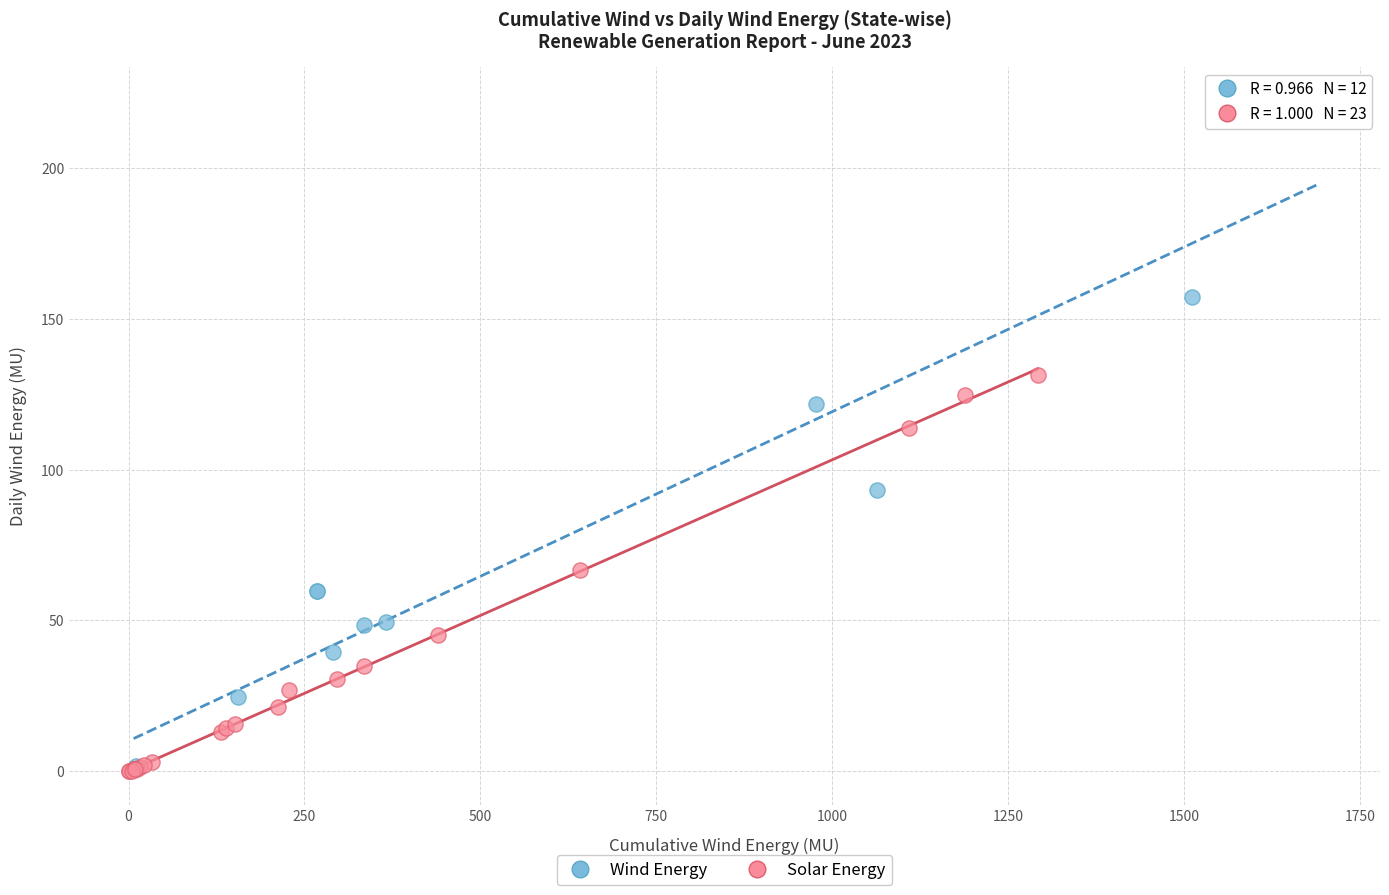

Which series reaches the maximum Y coordinate?

Wind Energy